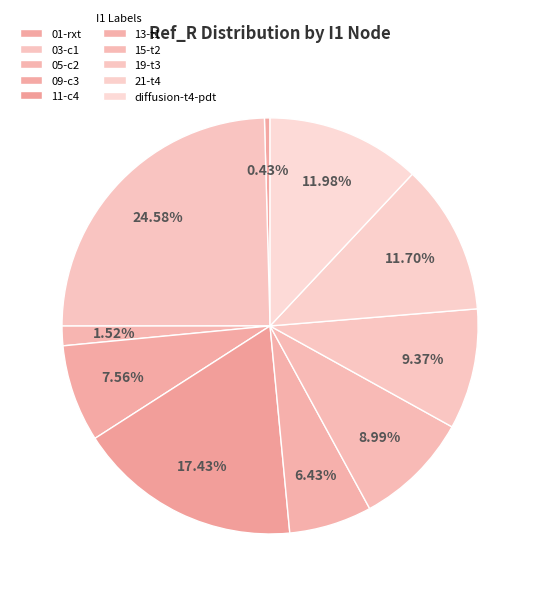

Which has a higher value, 15-t2 or 19-t3?

19-t3